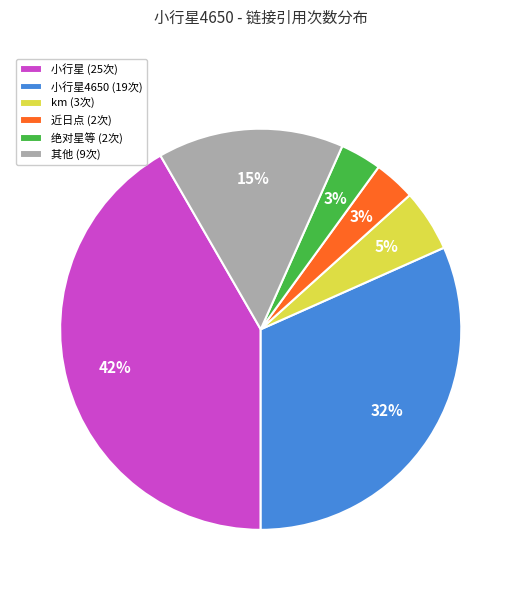

How many slices are in this pie chart?

6